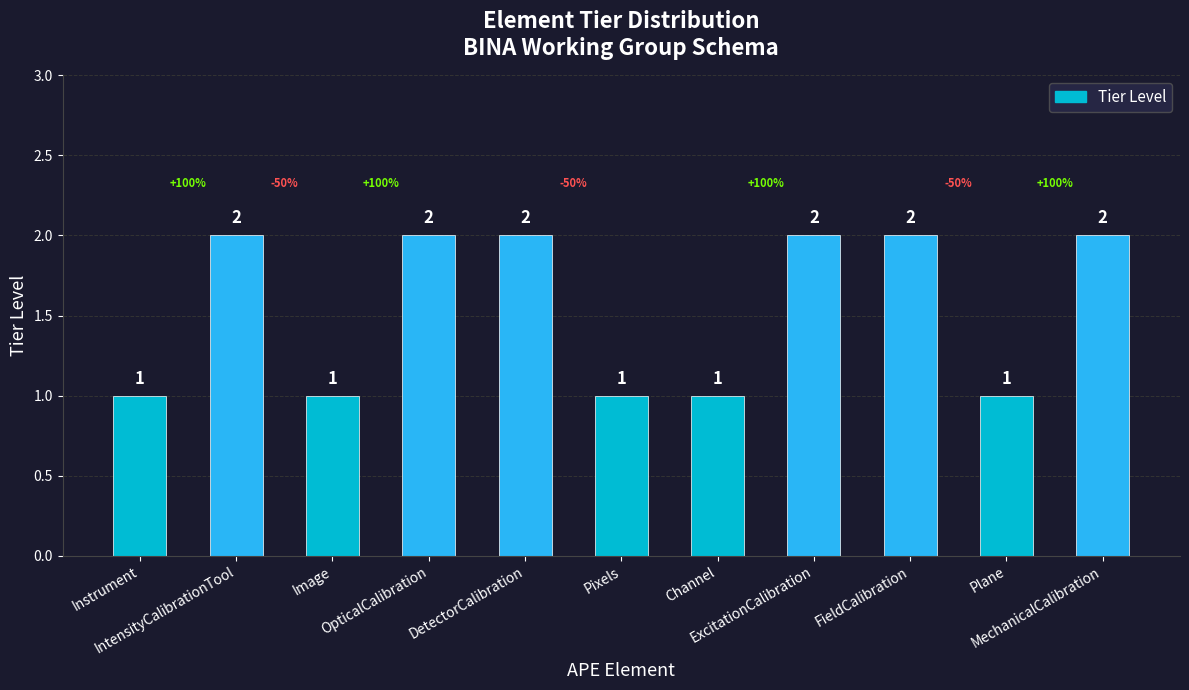

What is the value of the 11th bar from the left?

2